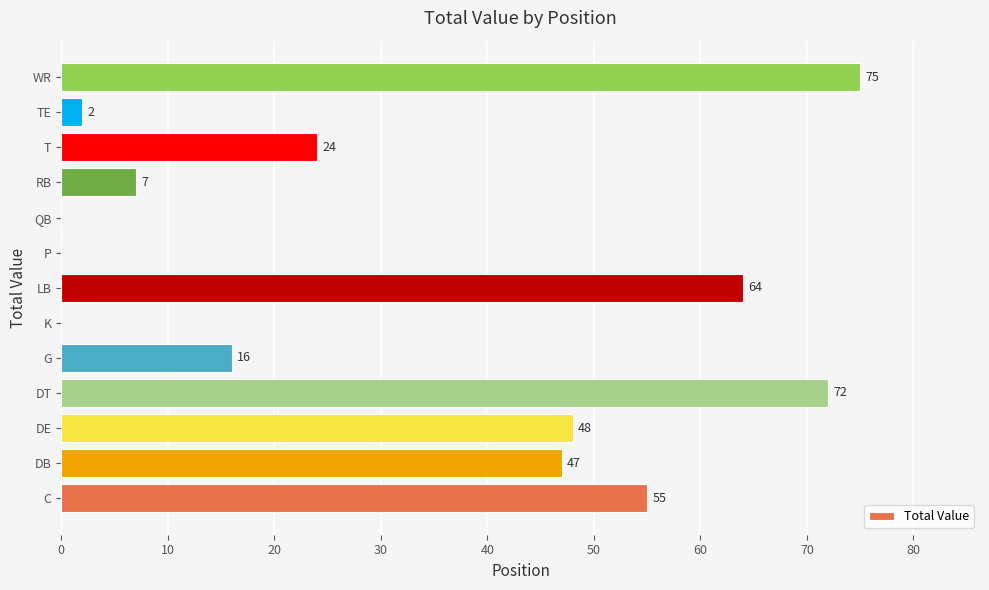

What is the sum of all values?

410